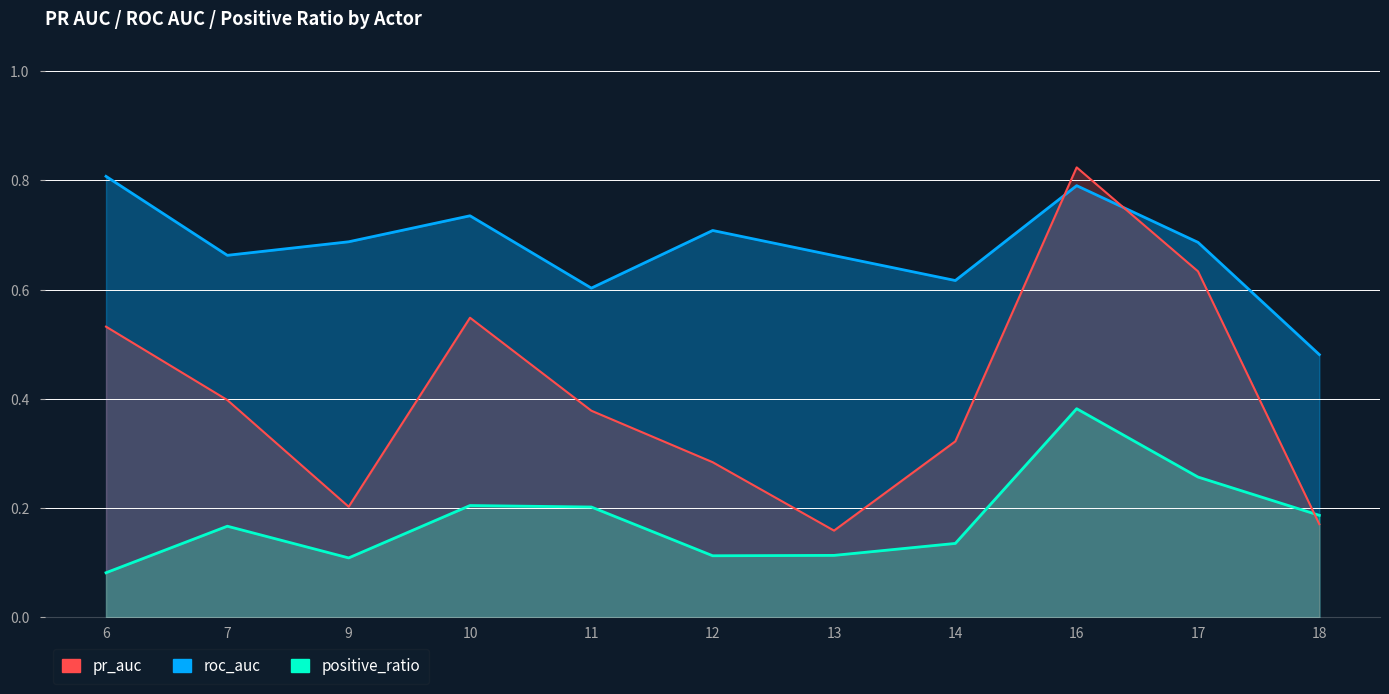

List the series in order of their overall mean, highest first.

roc_auc, pr_auc, positive_ratio